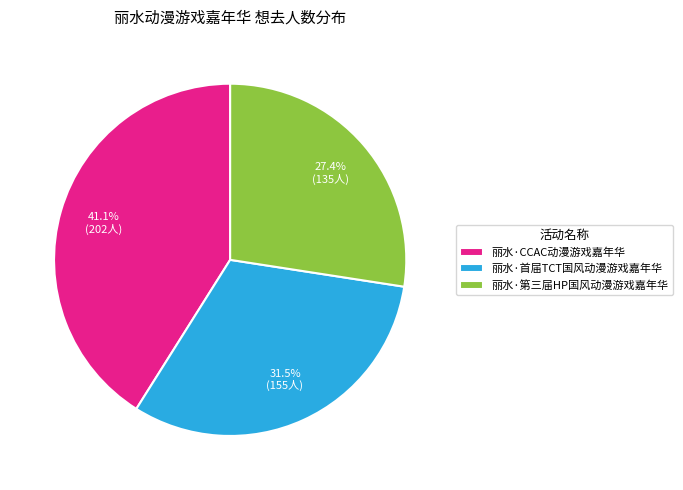

What is the largest slice in the pie chart?

丽水·CCAC动漫游戏嘉年华